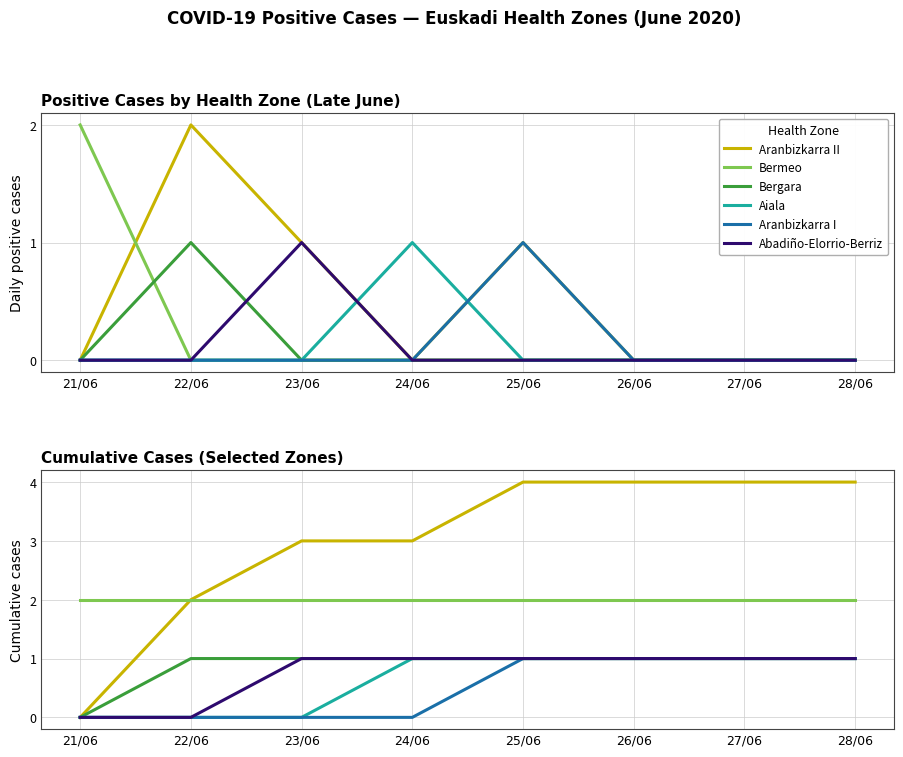

True or false: Aiala has a value of 1 at 23/06.

False